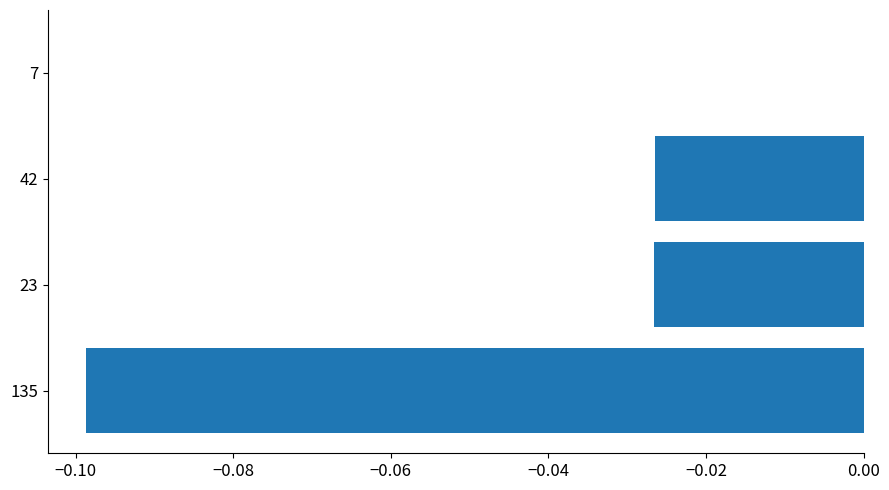

The chart shows a value of 0.0 at 7. True or false?

True